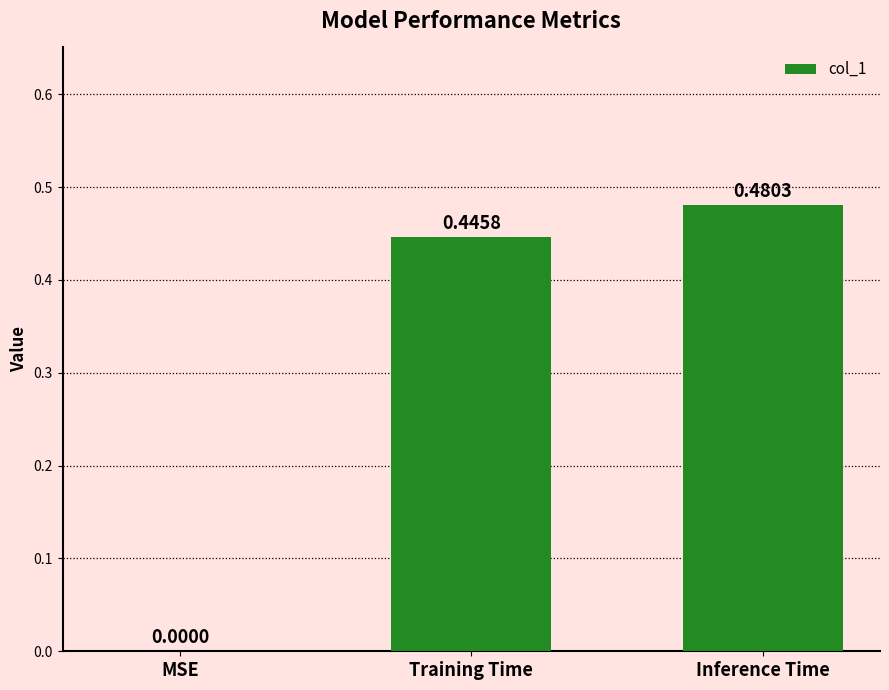

The chart shows a value of 0.0 at MSE. True or false?

True